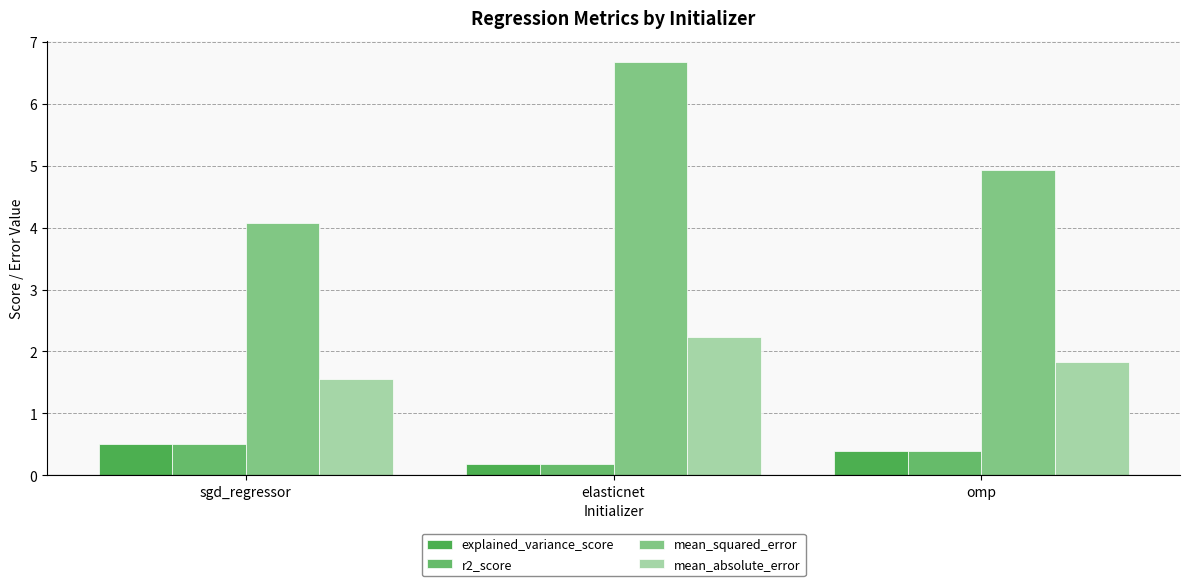

What are all the series names shown in the legend?

explained_variance_score, r2_score, mean_squared_error, mean_absolute_error